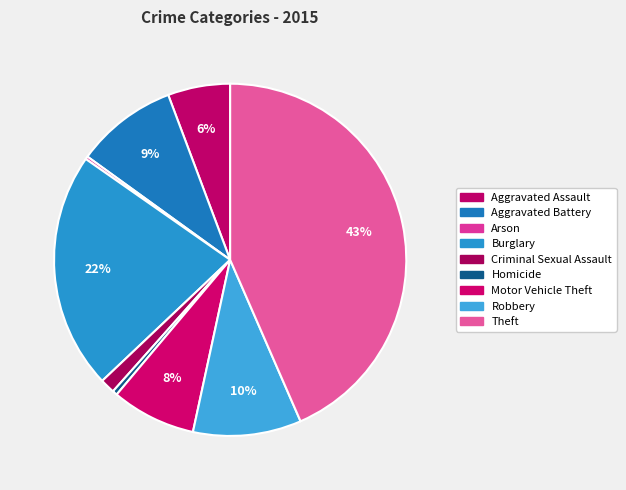

Rank the categories by value from highest to lowest.

Theft, Burglary, Robbery, Aggravated Battery, Motor Vehicle Theft, Aggravated Assault, Criminal Sexual Assault, Homicide, Arson